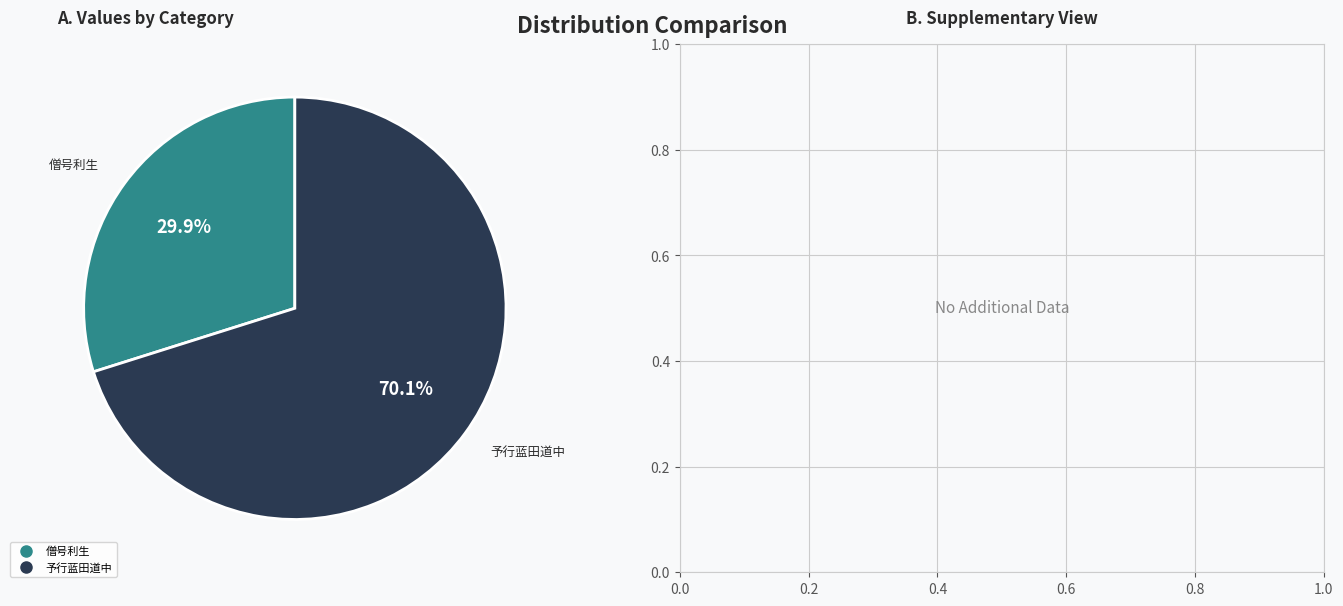

Is there a majority slice in this chart?

Yes